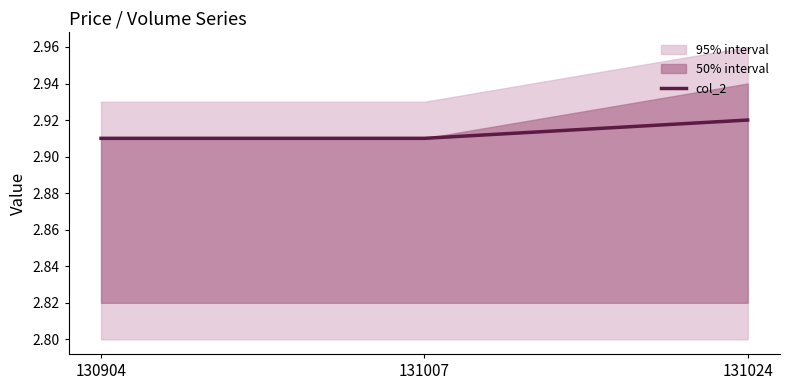

True or false: the data shows 2.9 at 131024.

True